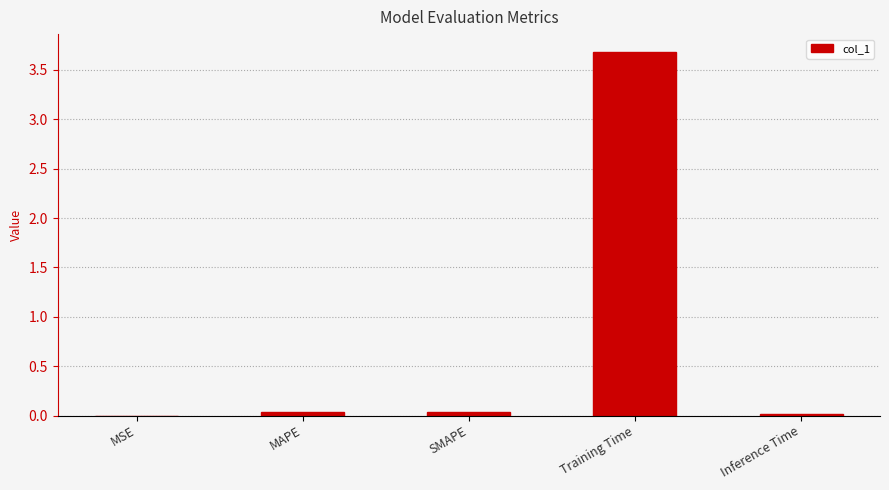

What is the sum of all values?

3.8